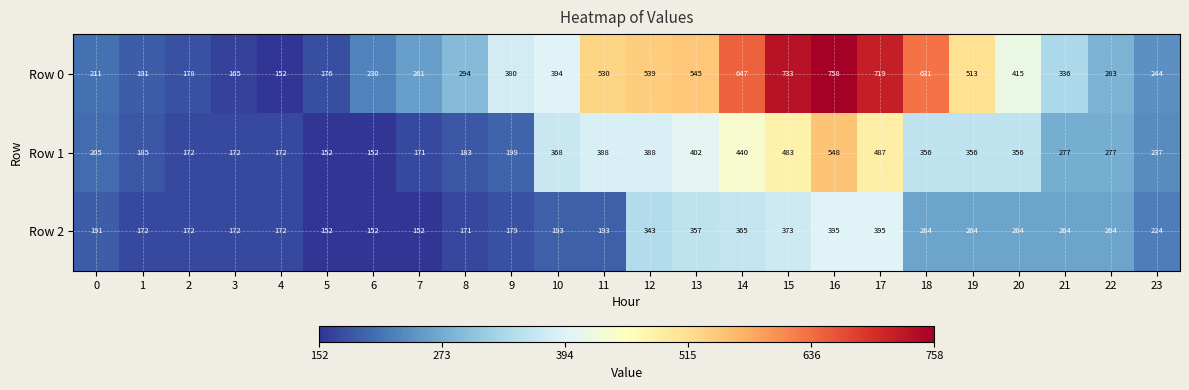

What is the spread (max minus min) of values at 20?

151